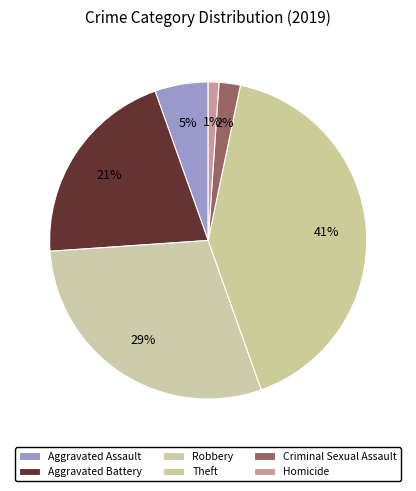

Is it true that Aggravated Battery is 21% of the pie?

True